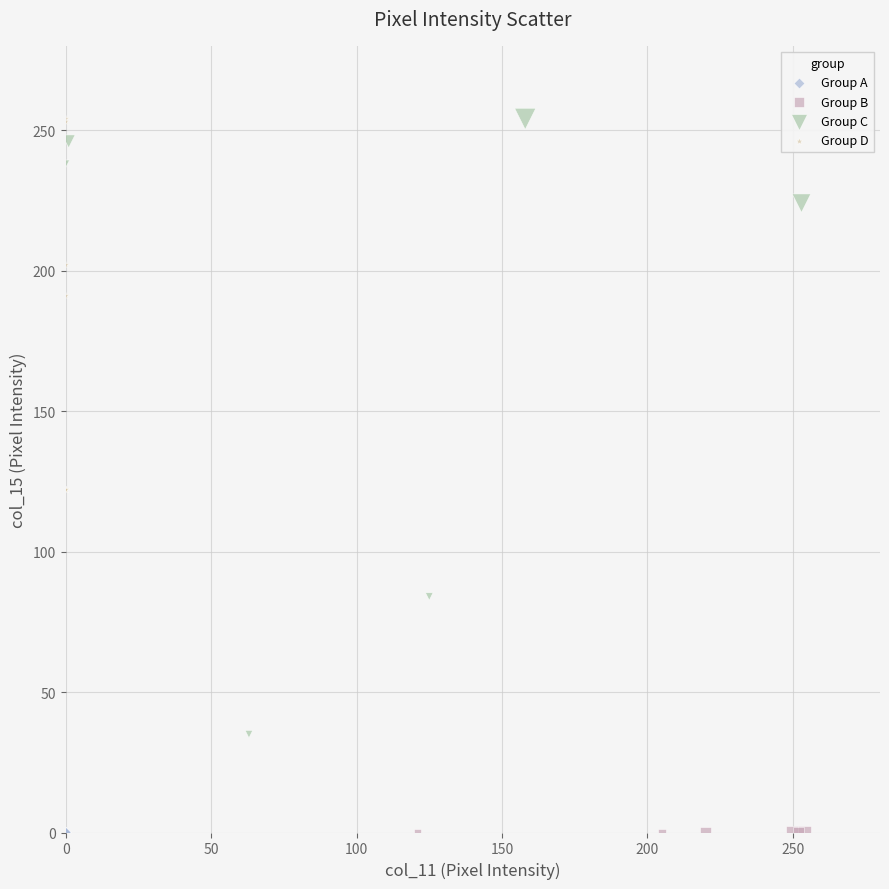

What are all the series names shown in the legend?

Group A, Group B, Group C, Group D